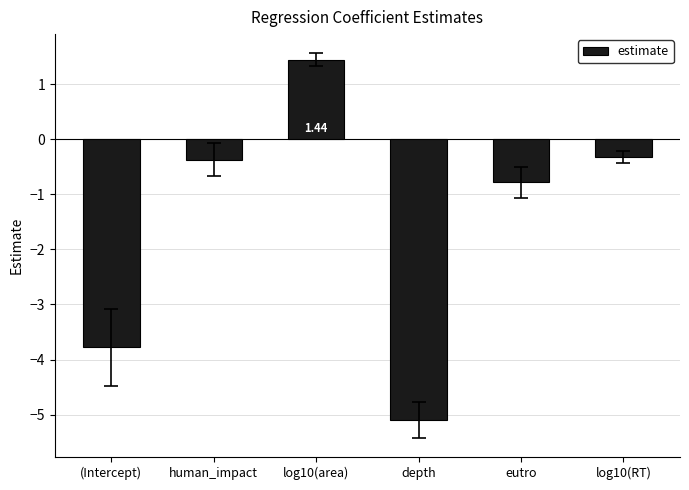

What is the smallest value displayed?

-5.1